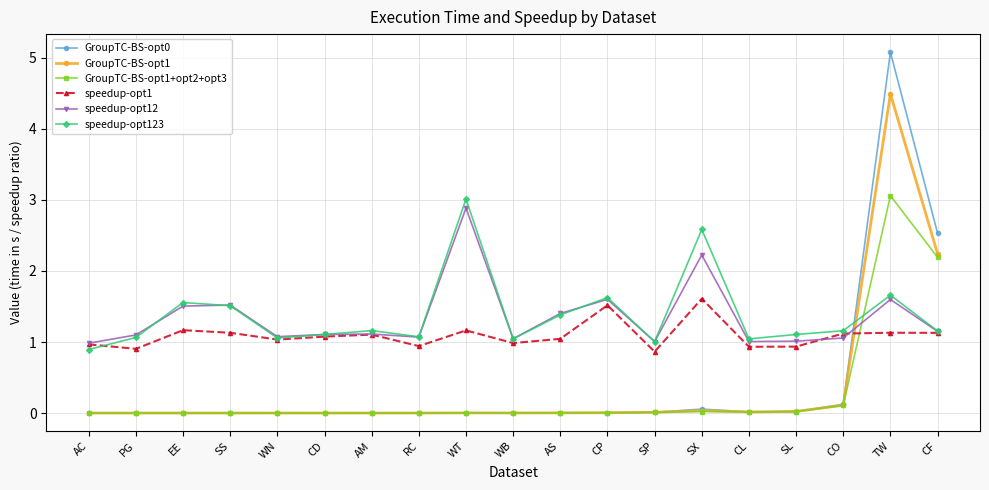

Is the value of speedup-opt123 at WT greater than the value of GroupTC-BS-opt0 at CF?

Yes